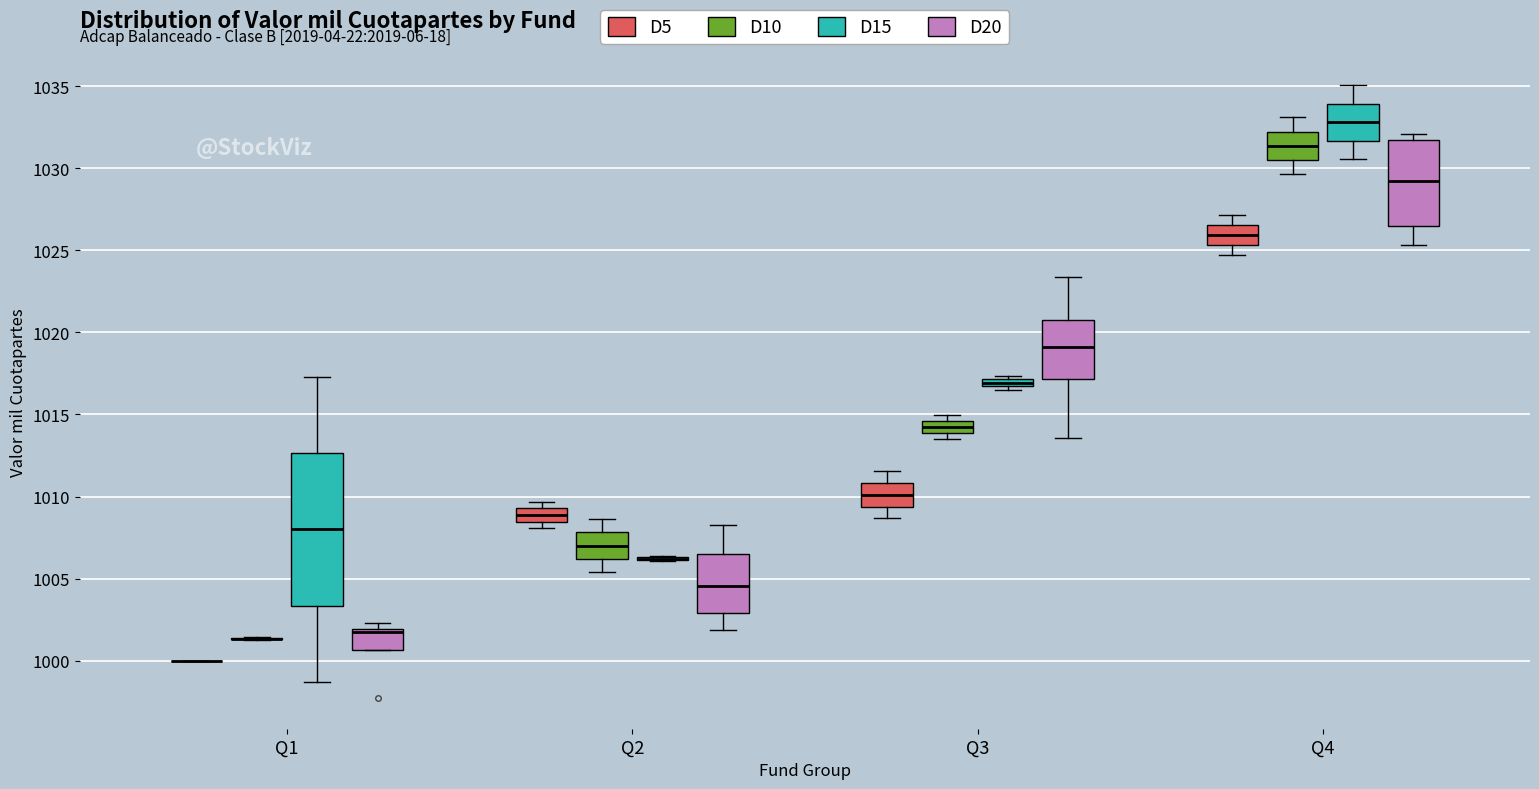

Where is the upper edge of the box for Q3 (D10) on the y-axis? The values are not printed on the chart, so give them approximately, as read against the axis.

1014.5